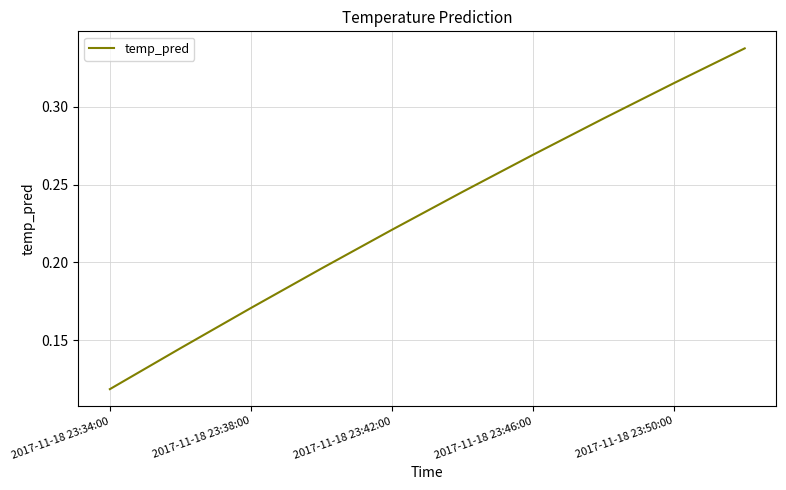

Is this an area chart (filled region under the line)?

No